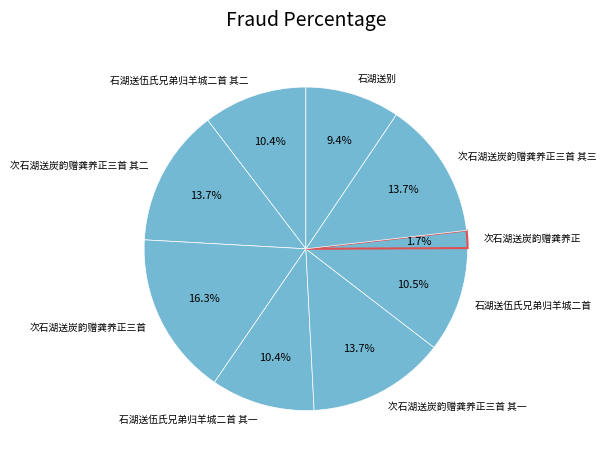

Do 次石湖送炭韵赠龚养正三首 其二 and 次石湖送炭韵赠龚养正三首 其三 together represent more than half of the pie?

No